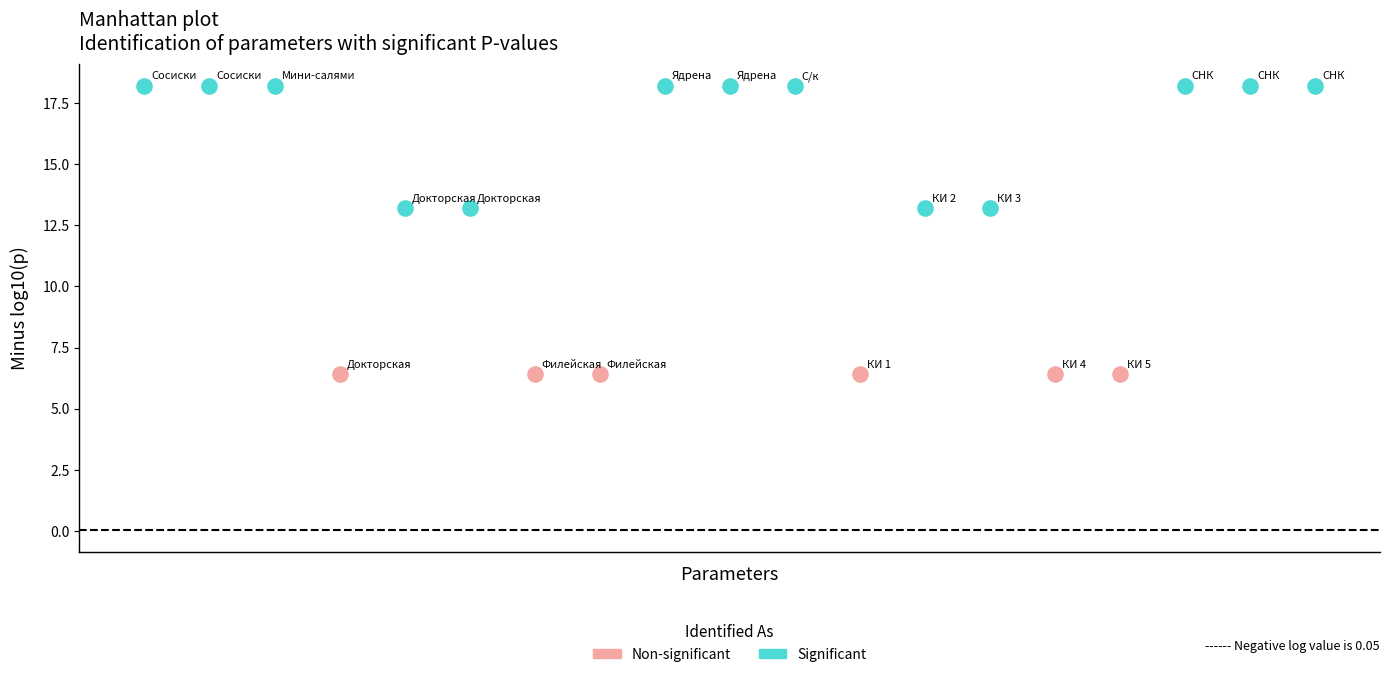

What are all the series names shown in the legend?

Non-significant, Significant